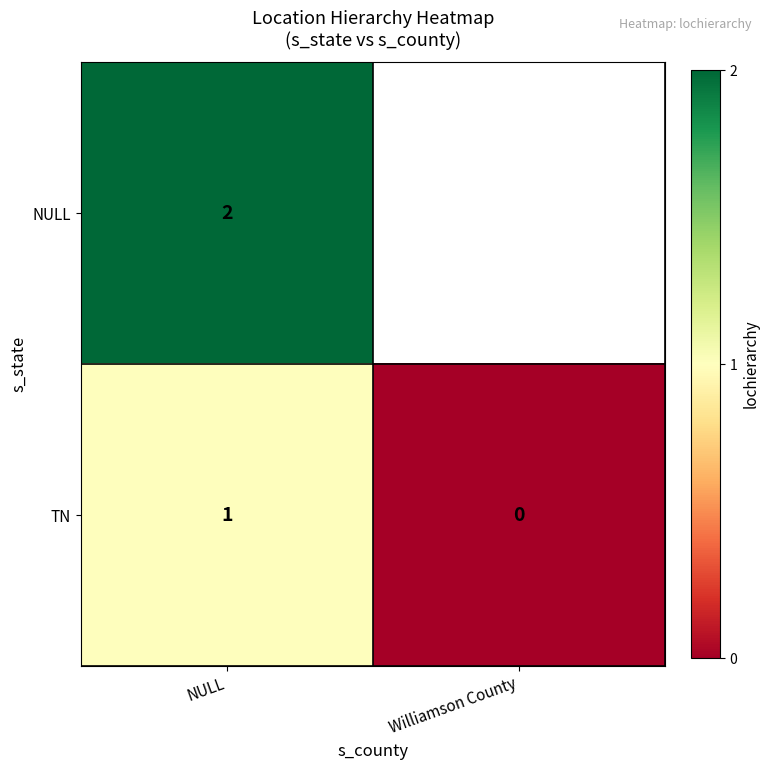

The TN series shows -1 at Williamson County. True or false?

False